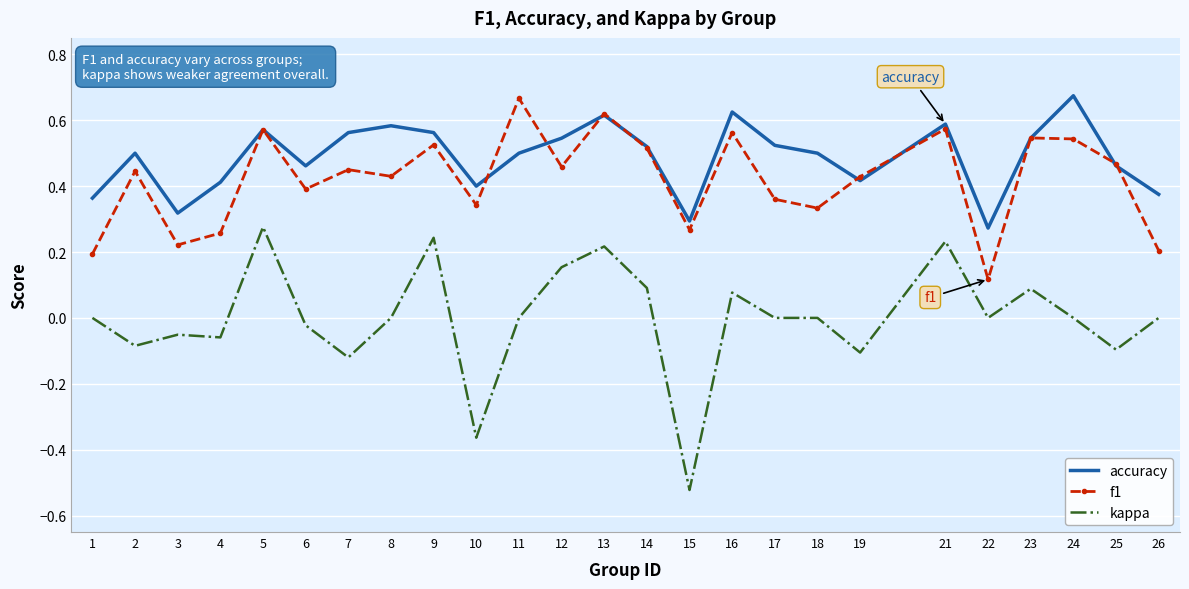

Which label corresponds to the smallest value in the chart?

15